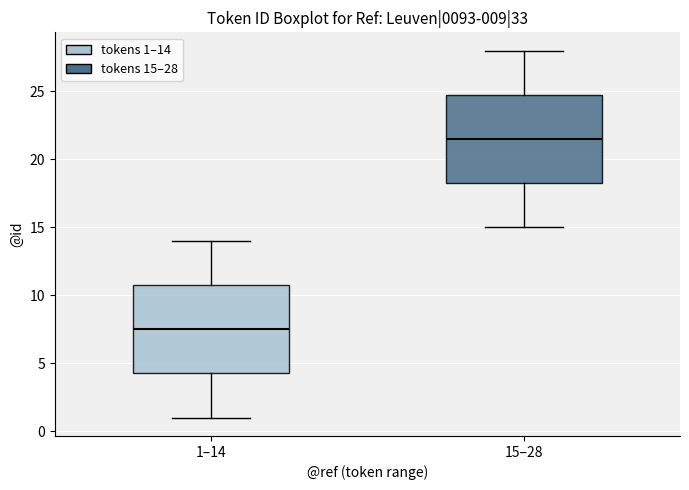

Where is the lower edge of the box for 15–28 on the y-axis? The values are not printed on the chart, so give them approximately, as read against the axis.

18.5